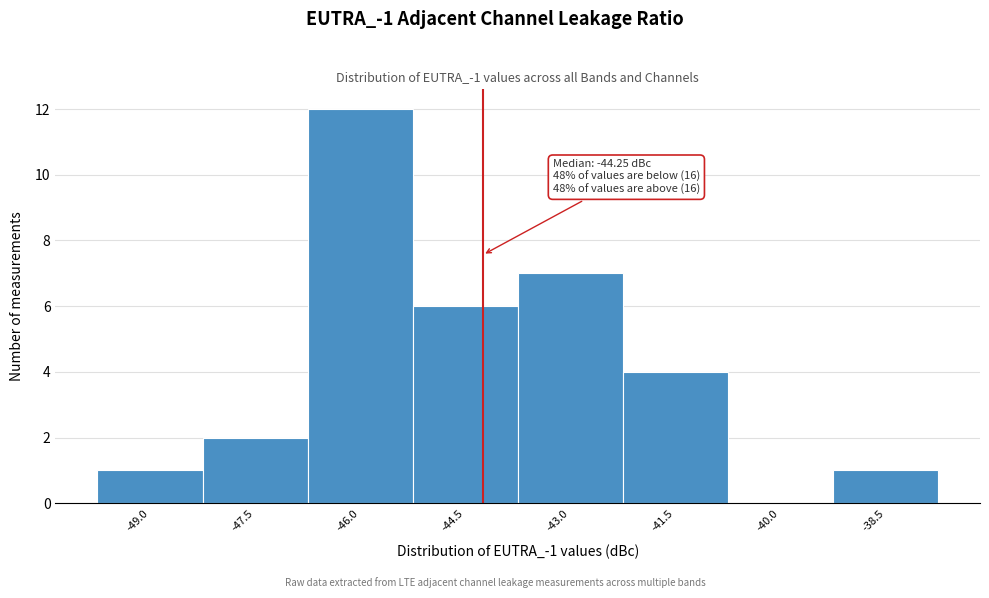

Which range on the x-axis has the tallest bar?

-46.75 to -45.25